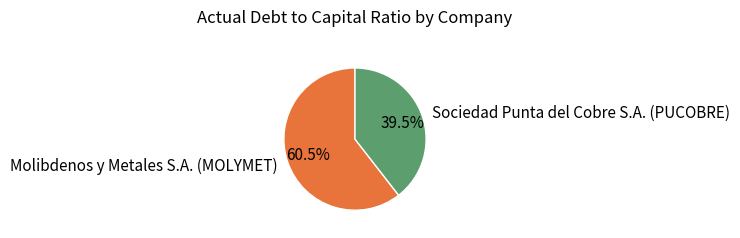

To the nearest percent, what is the difference between the largest and smallest slice percentages?

21%